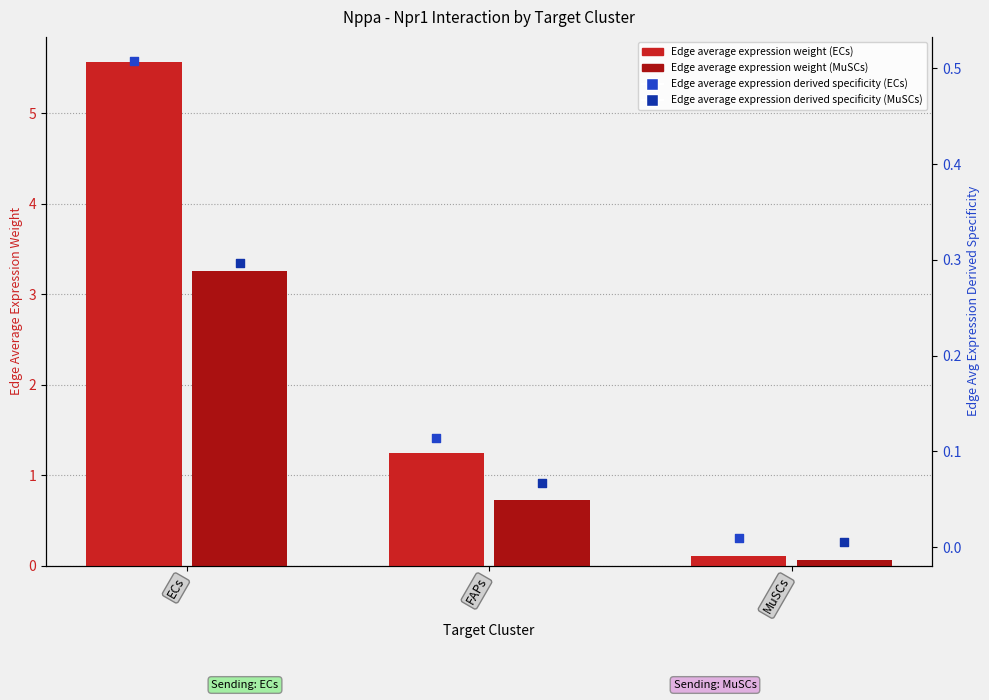

Which series has the largest Y range (max minus min)?

Edge average expression weight (ECs)